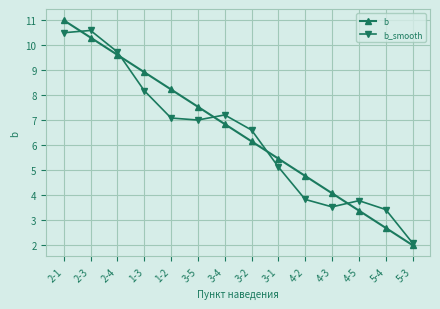

Is it true that b equals 2.1 at 1-3?

False